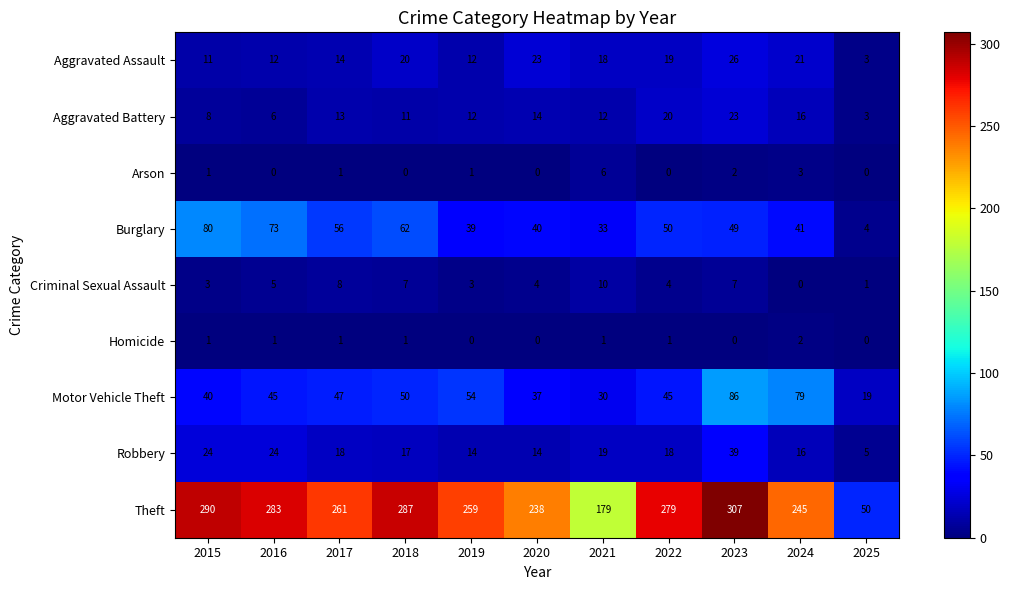

Which series changed the most between 2023 and 2025?

Theft